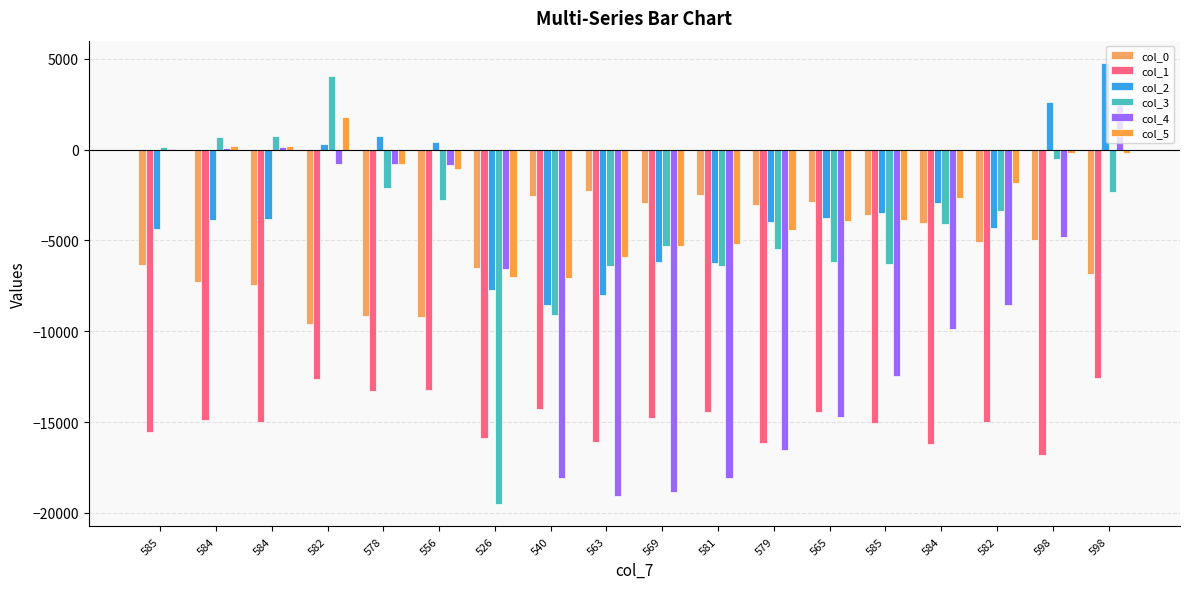

At 584, list the series in order from smallest to largest.

col_1, col_0, col_2, col_4, col_5, col_3